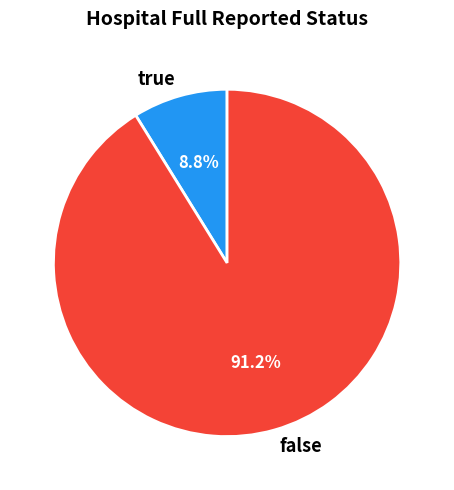

To the nearest percent, what portion does false represent?

91%